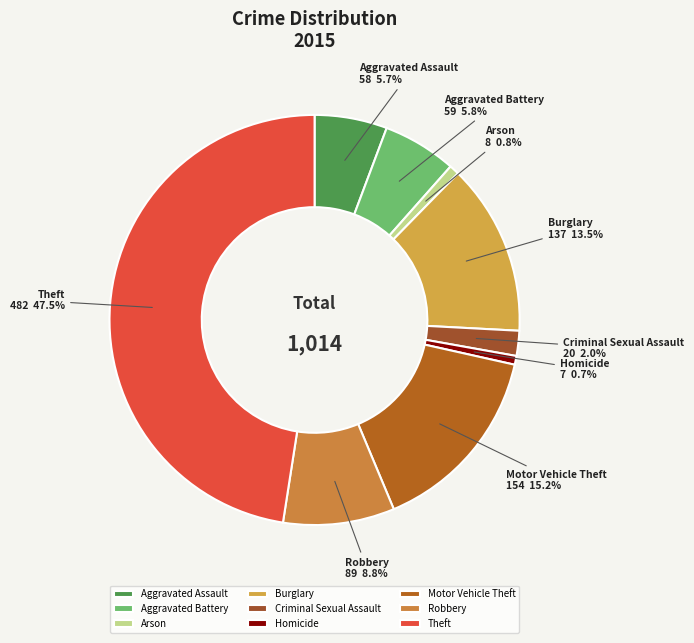

What is the total percentage of Criminal Sexual Assault and Aggravated Assault?

7.7%